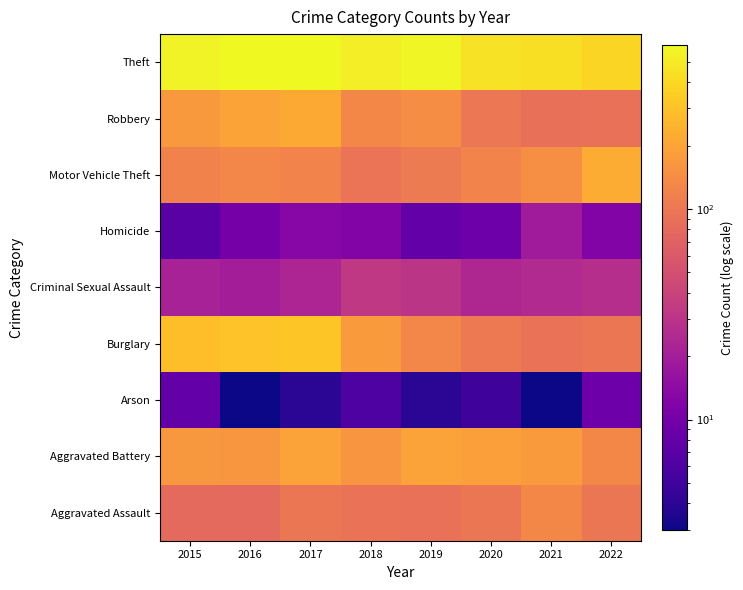

Reading left to right, what are all the values shown in this chart?

Aggravated Assault: 2015=79	2016=79	2017=99	2018=93	2019=91	2020=99	2021=131	2022=99
Aggravated Battery: 2015=169	2016=164	2017=194	2018=160	2019=193	2020=186	2021=175	2022=132
Arson: 2015=8	2016=3	2017=4	2018=6	2019=4	2020=5	2021=3	2022=9
Burglary: 2015=286	2016=307	2017=318	2018=176	2019=127	2020=104	2021=92	2022=97
Criminal Sexual Assault: 2015=21	2016=20	2017=23	2018=33	2019=31	2020=24	2021=25	2022=27
Homicide: 2015=7	2016=10	2017=13	2018=12	2019=8	2020=9	2021=19	2022=12
Motor Vehicle Theft: 2015=121	2016=128	2017=122	2018=96	2019=107	2020=123	2021=149	2022=225
Robbery: 2015=172	2016=196	2017=213	2018=132	2019=143	2020=101	2021=88	2022=90
Theft: 2015=561	2016=594	2017=599	2018=521	2019=563	2020=453	2021=435	2022=386